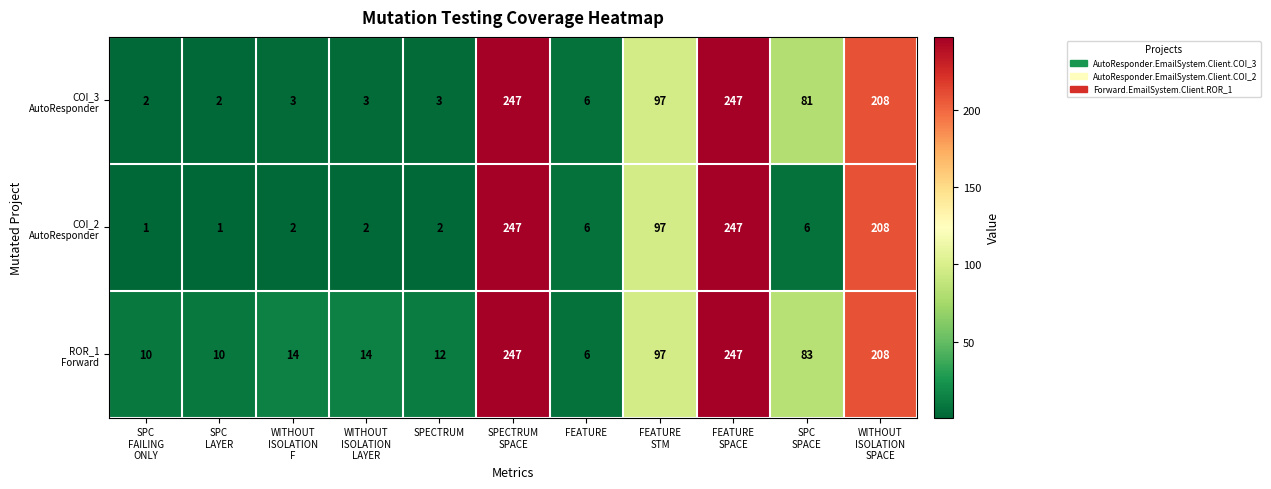

What is the difference between the highest and lowest values at SPECTRUM?

10